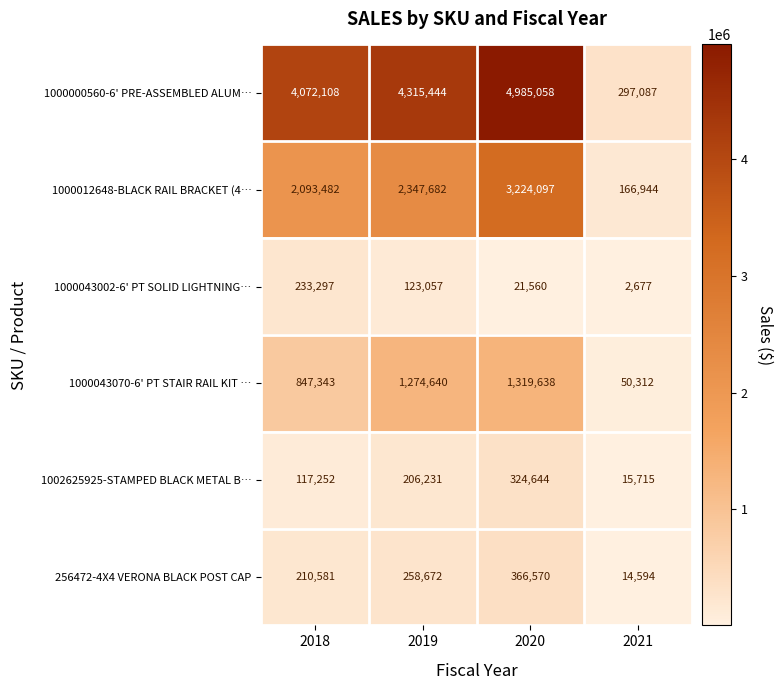

Which series has the largest total across all categories?

1000000560-6' PRE-ASSEMBLED ALUM…